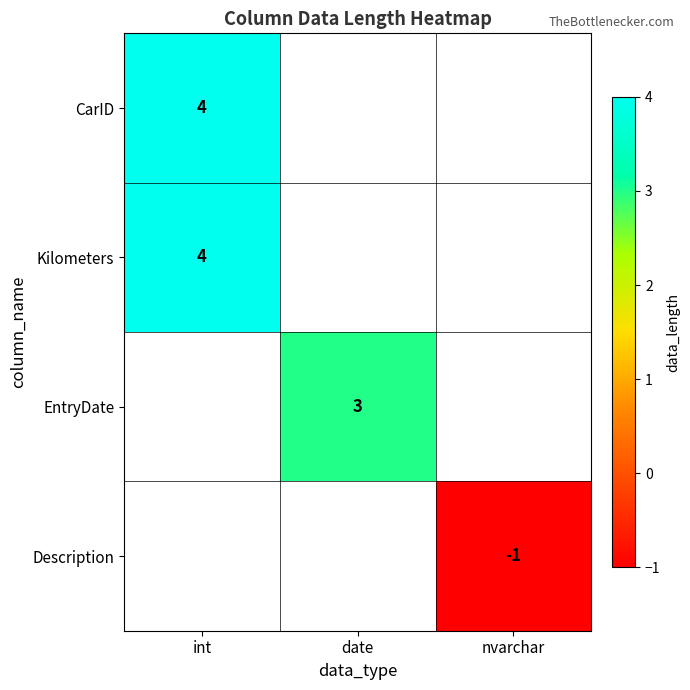

The value of Description at nvarchar is 0. True or false?

False